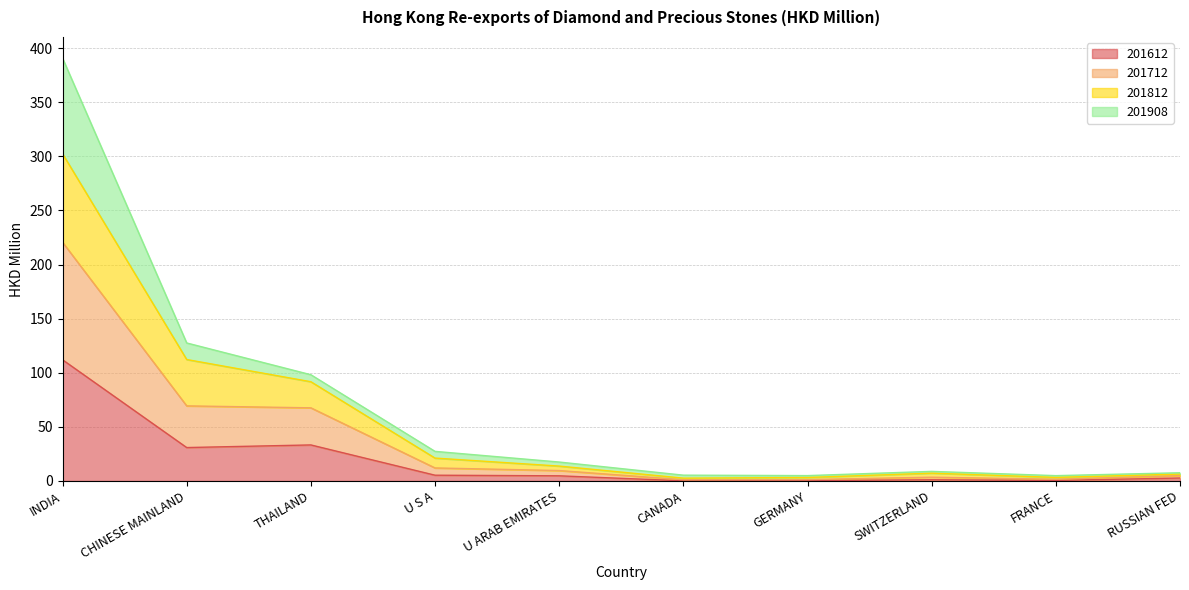

How many lines are shown in the chart?

4